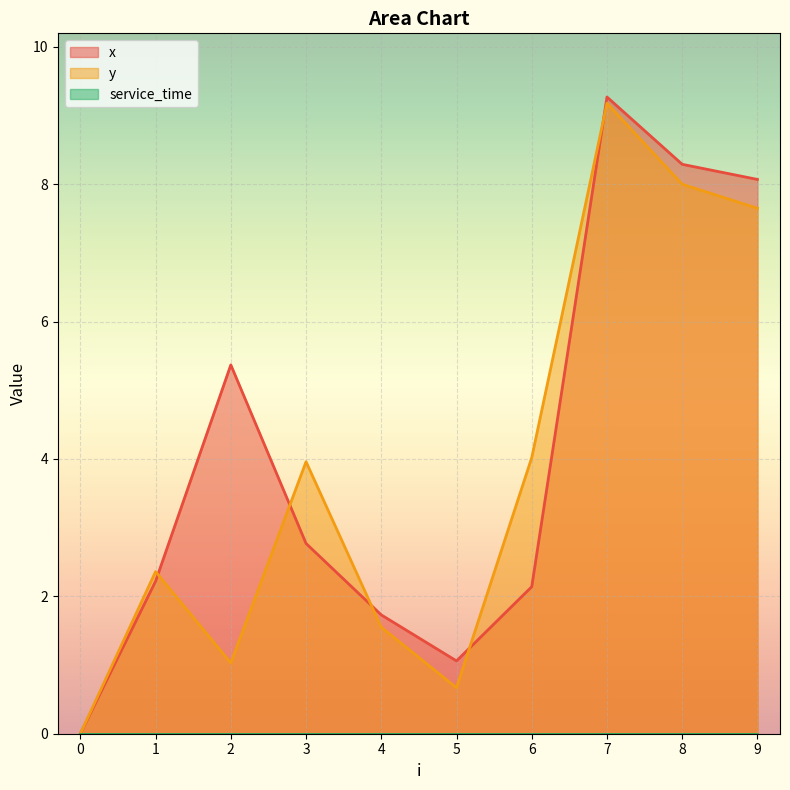

How many interior local valleys does the x series have?

1